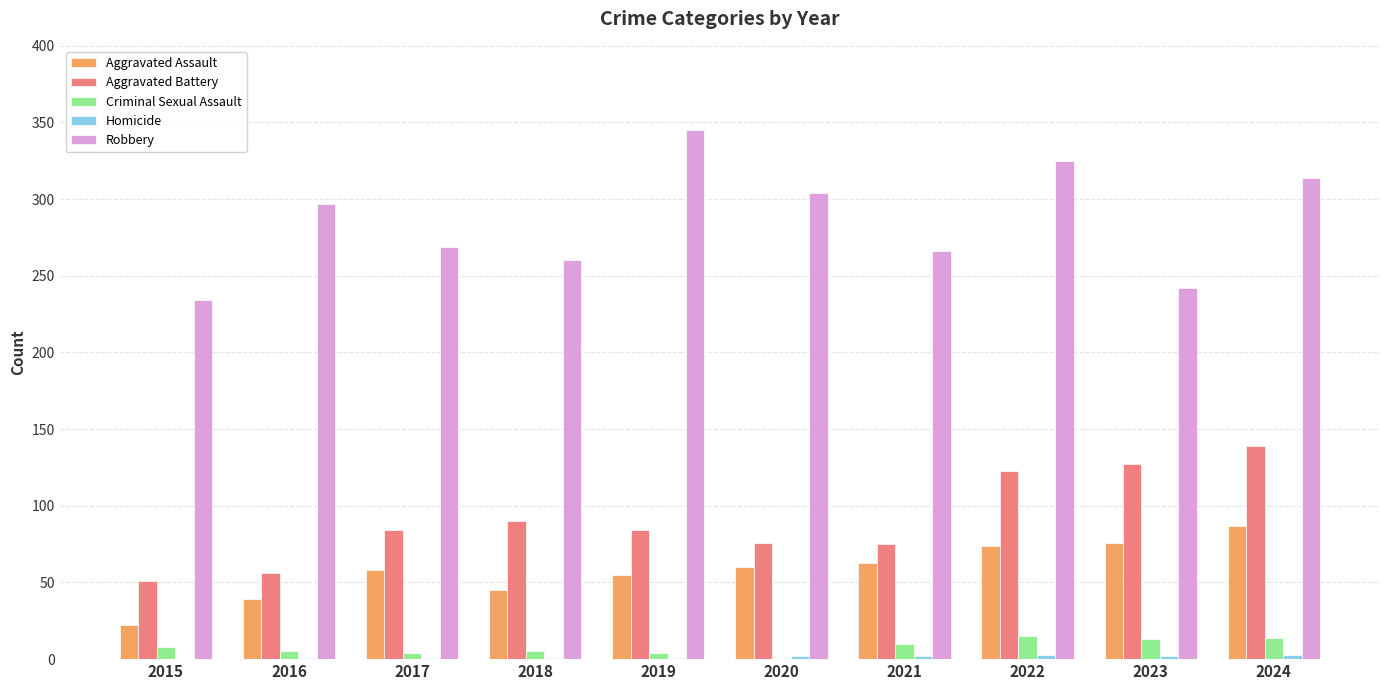

Which series has the largest total across all categories?

Robbery